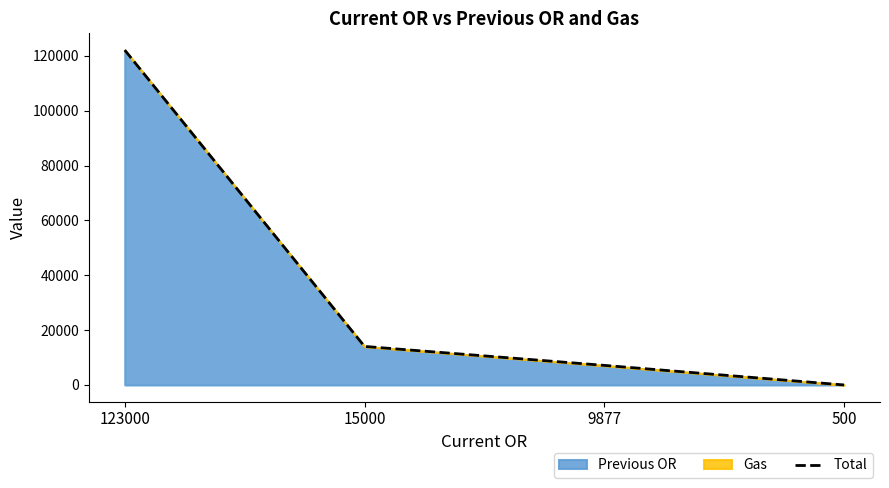

What is the minimum value shown in the chart?

15